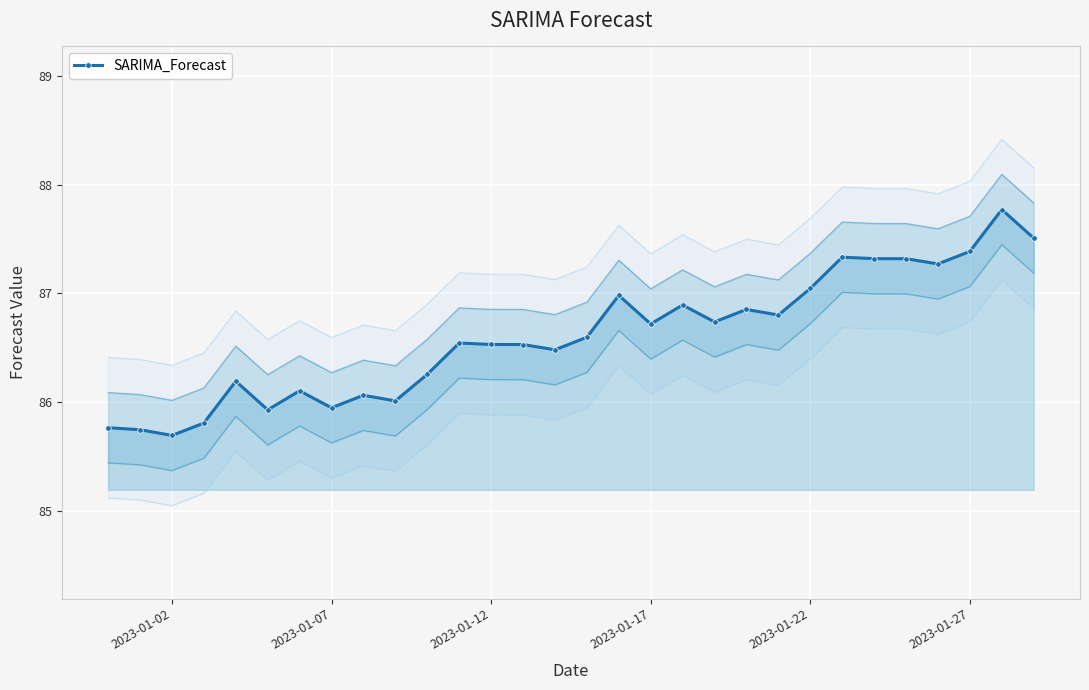

In SARIMA_Forecast, how many points are lower than both neighbors (excluding endpoints)?

9